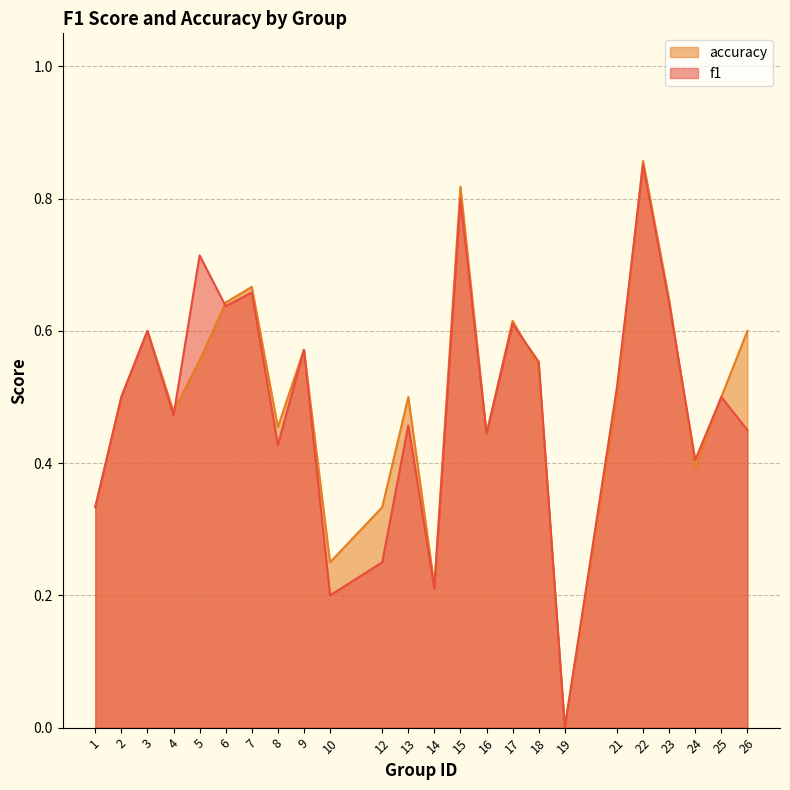

How many series are shown in this chart?

2